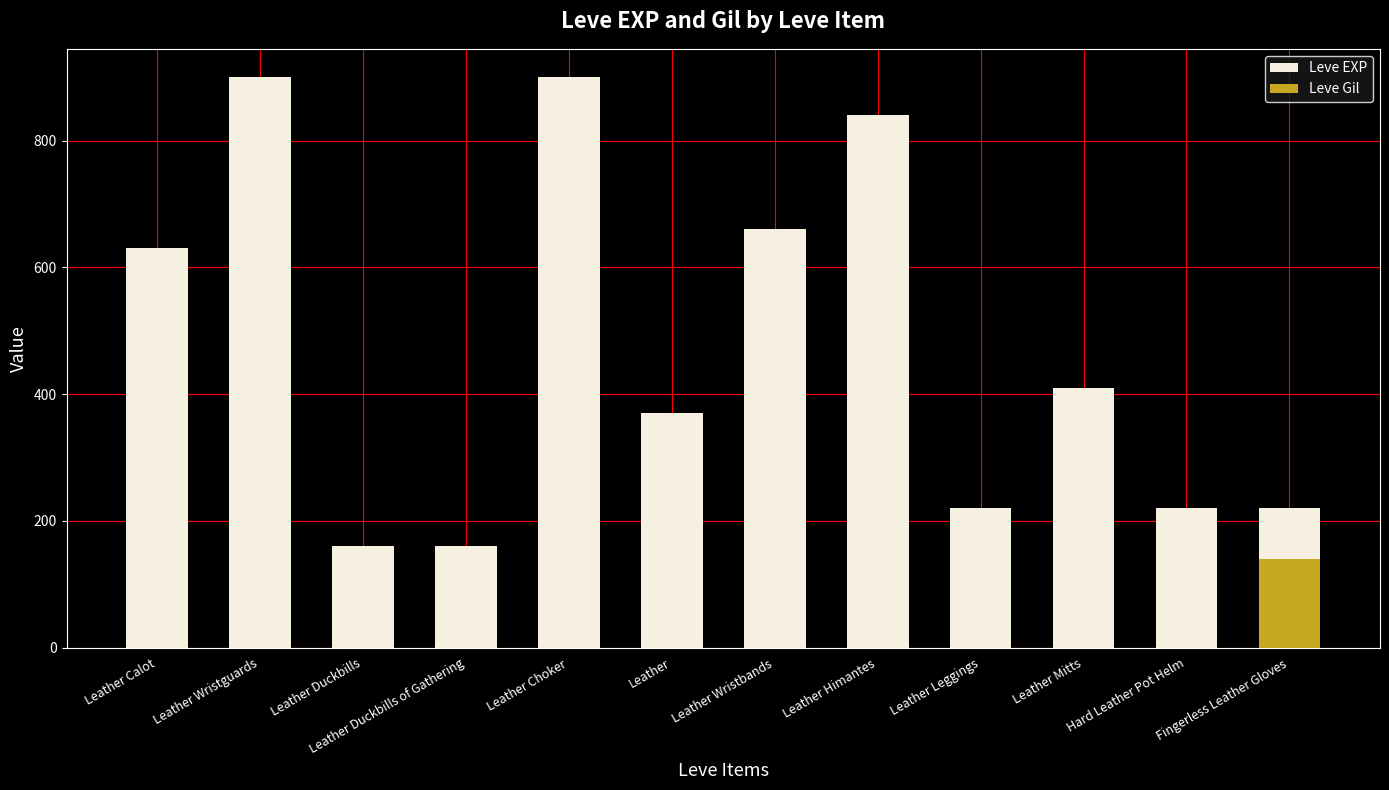

Reading right to left, what are all the values shown in this chart?

220	220	410	220	840	660	370	900	160	160	900	630